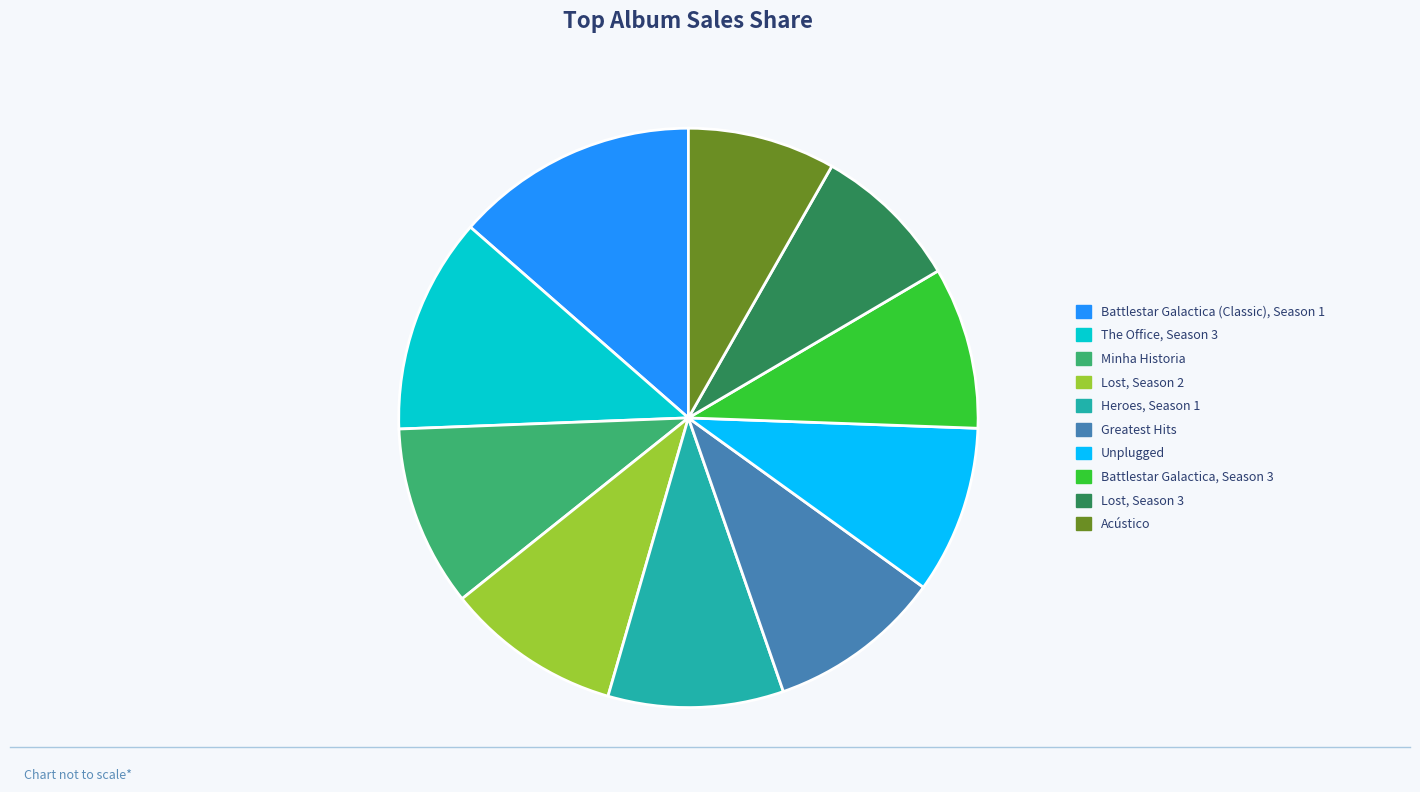

Is Heroes, Season 1 the majority of the pie?

No